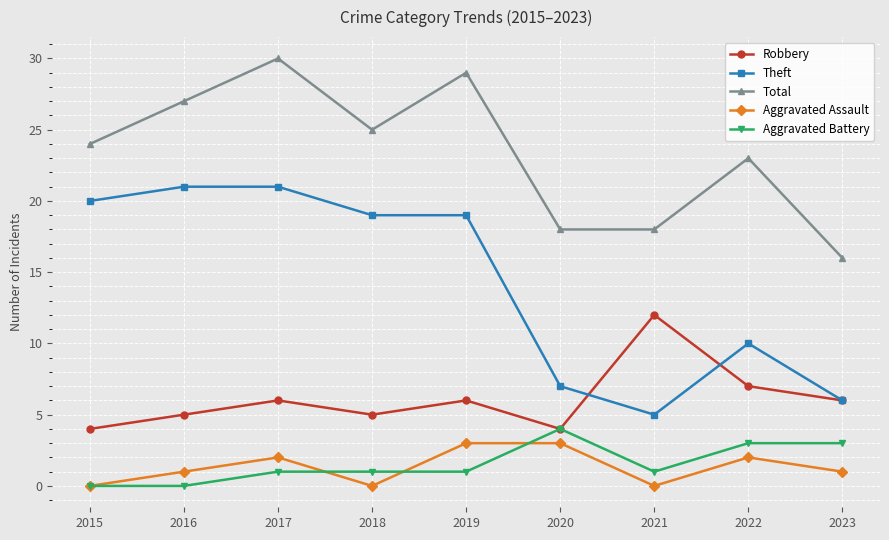

In Aggravated Assault, how many points are lower than both neighbors (excluding endpoints)?

2